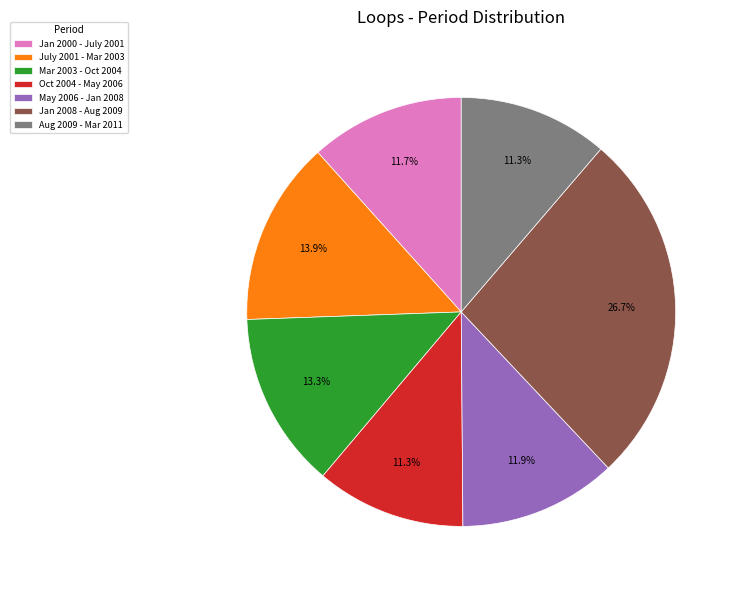

To the nearest percent, what is the average slice percentage?

14%